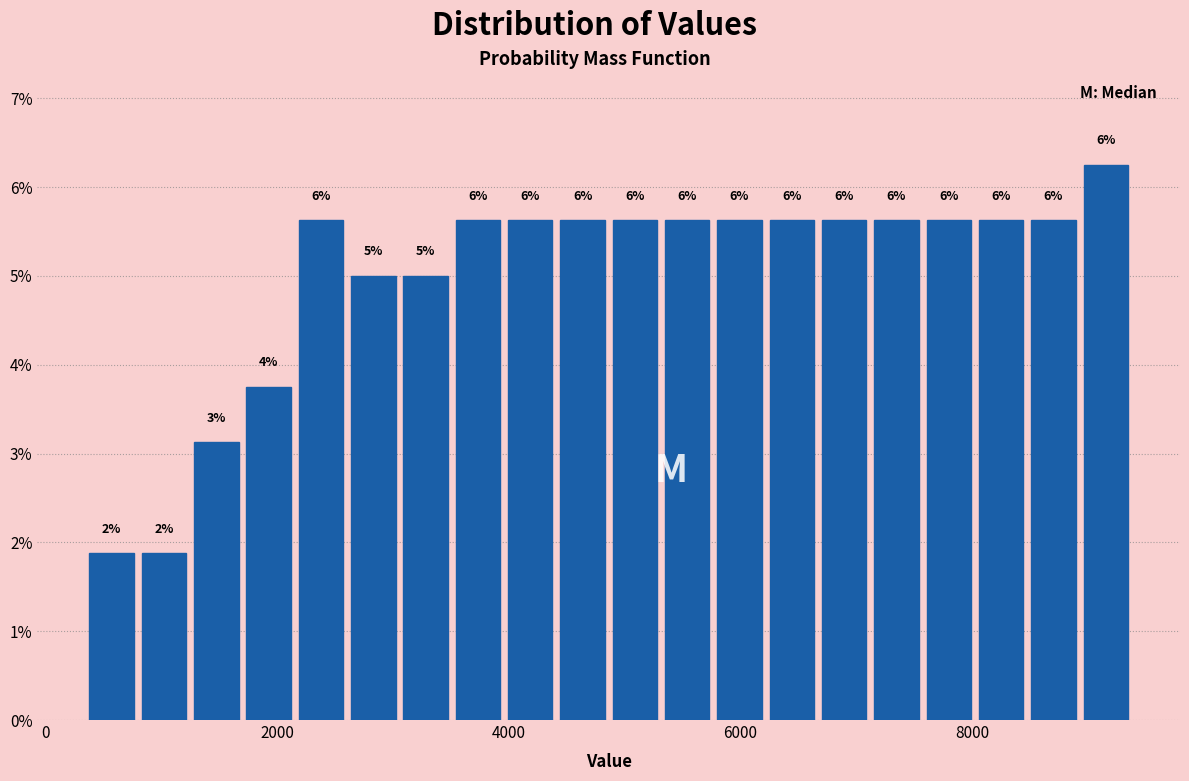

Around what value on the x-axis is the tallest bar? Give the approximate position of its centre, as read against the axis.

9200